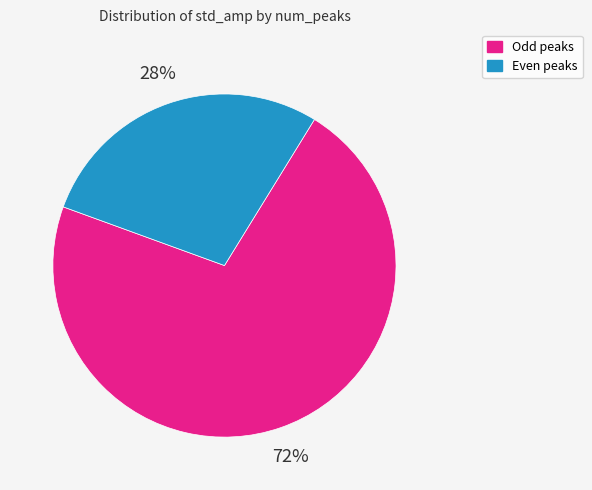

Is there any slice that represents more than half of the pie?

Yes